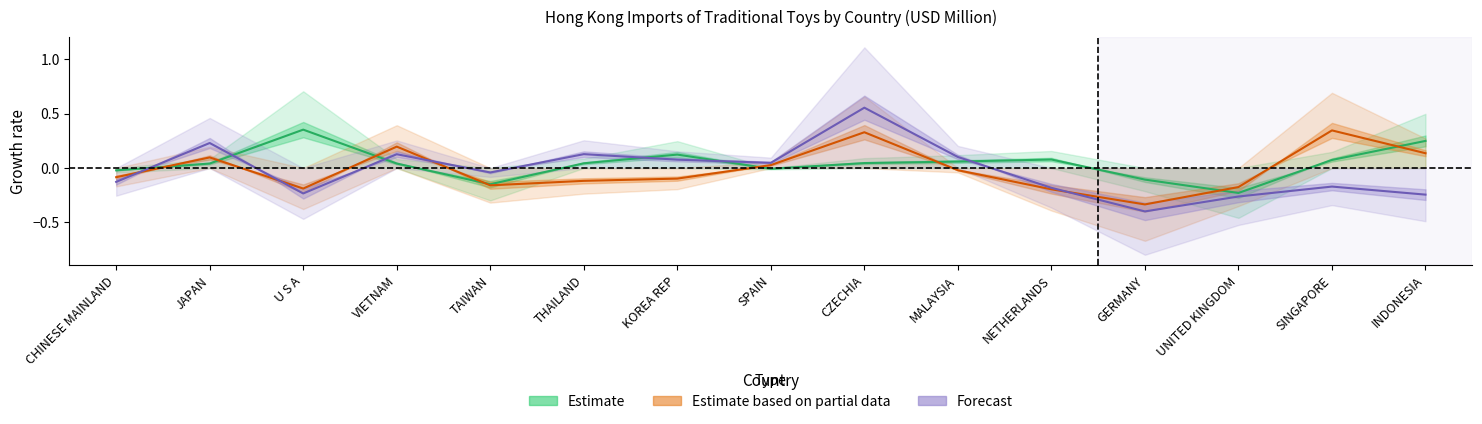

True or false: Estimate and Forecast intersect in this chart.

True